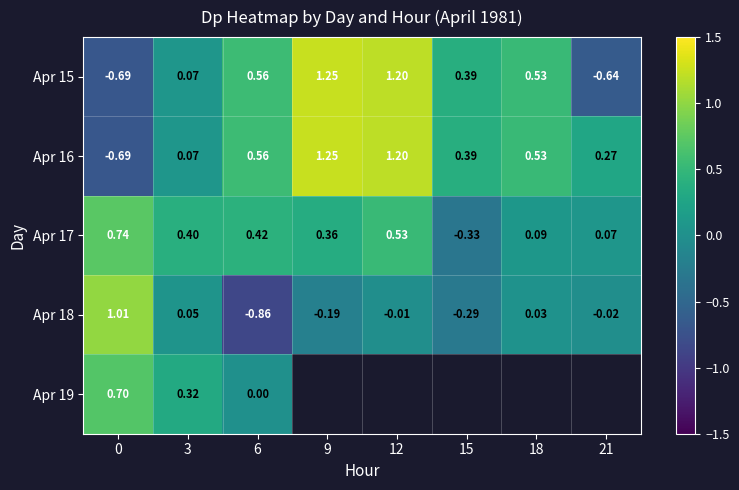

What is the difference between the second highest and minimum values in the Apr 15 series?

1.9